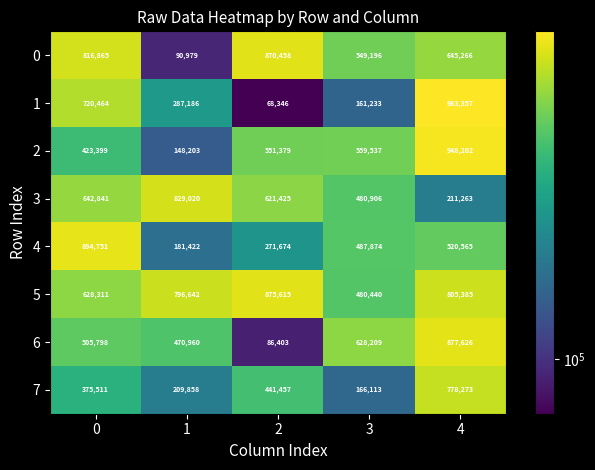

At how many categories does at least one series exceed 243716?

5